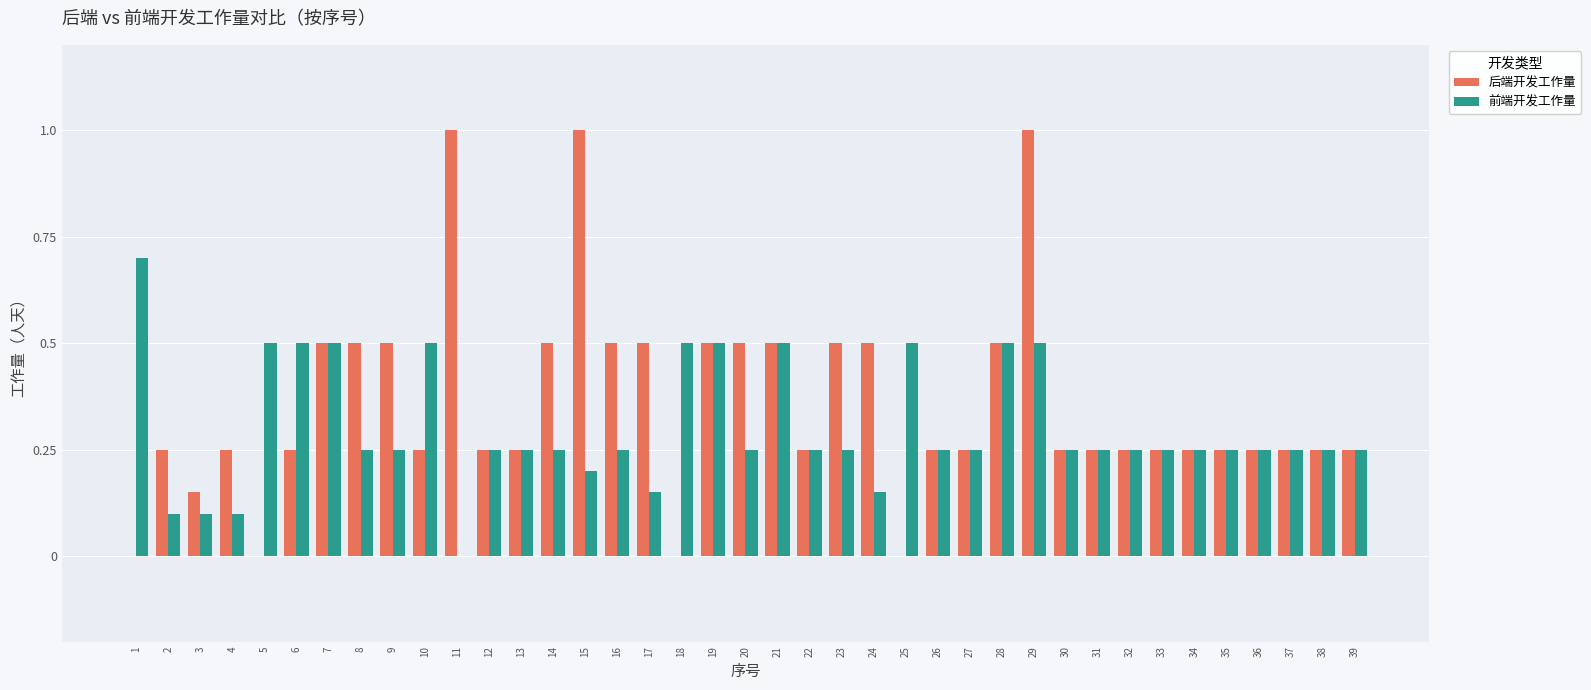

What is the average value of the 后端开发工作量 series?

0.4